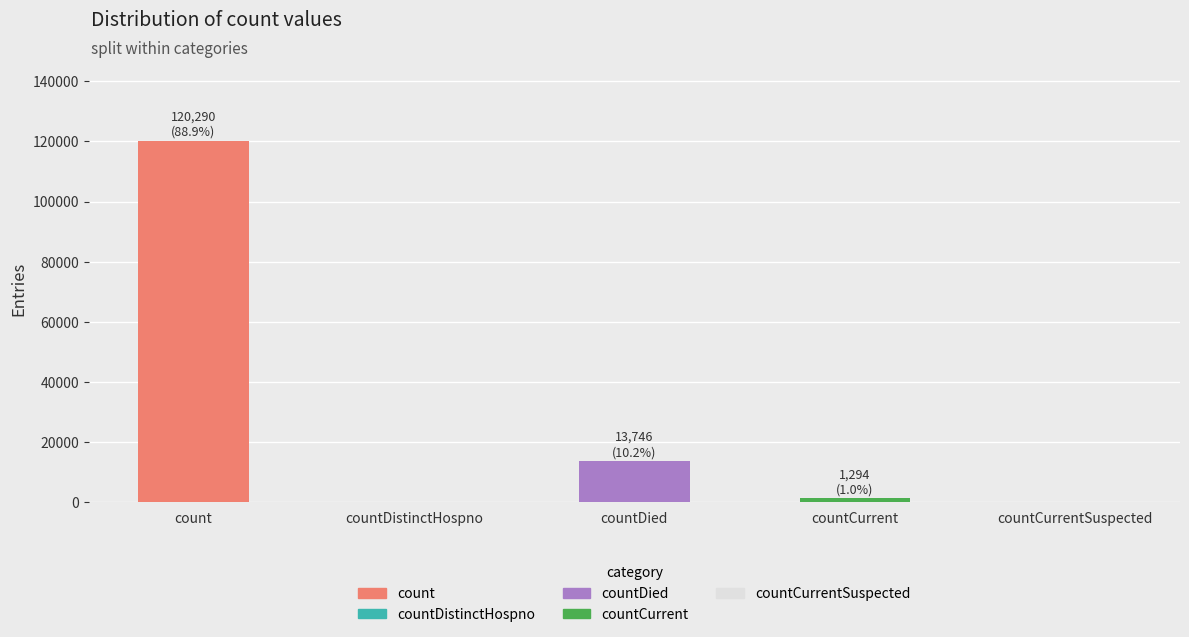

Which category has the highest value across all series?

count